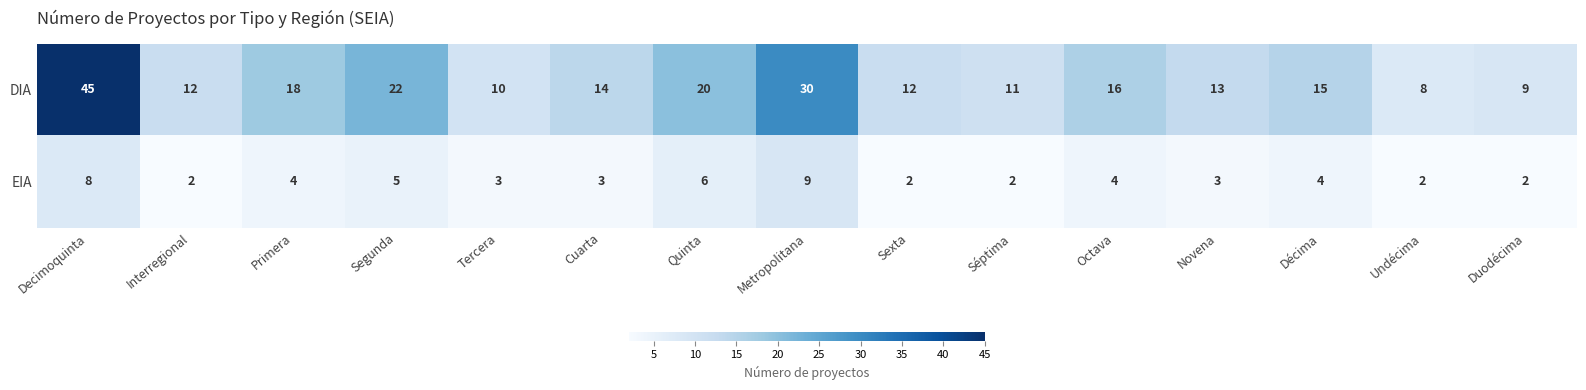

What is the sum of all DIA values?

255